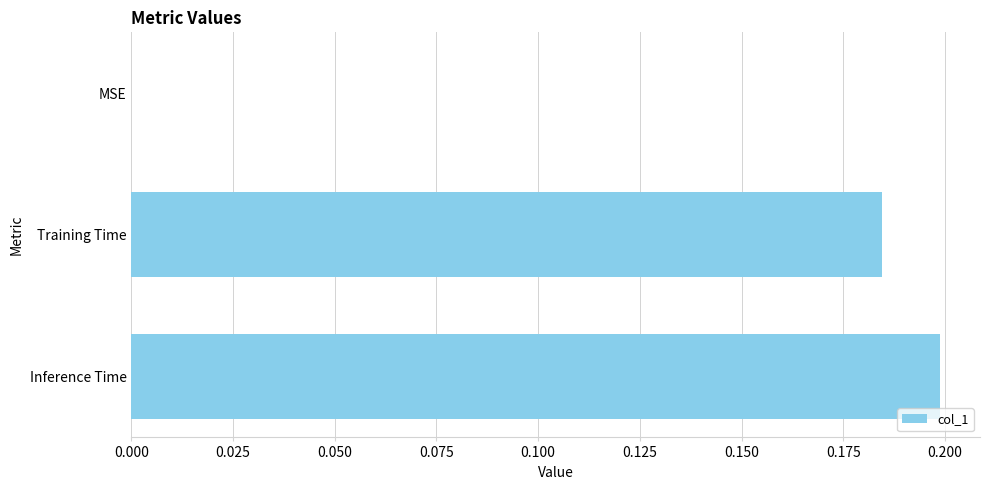

The value at Inference Time is 0.3. True or false?

False